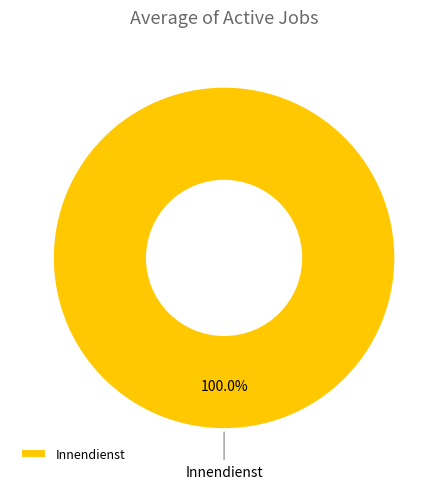

Does any single category account for the majority?

Yes